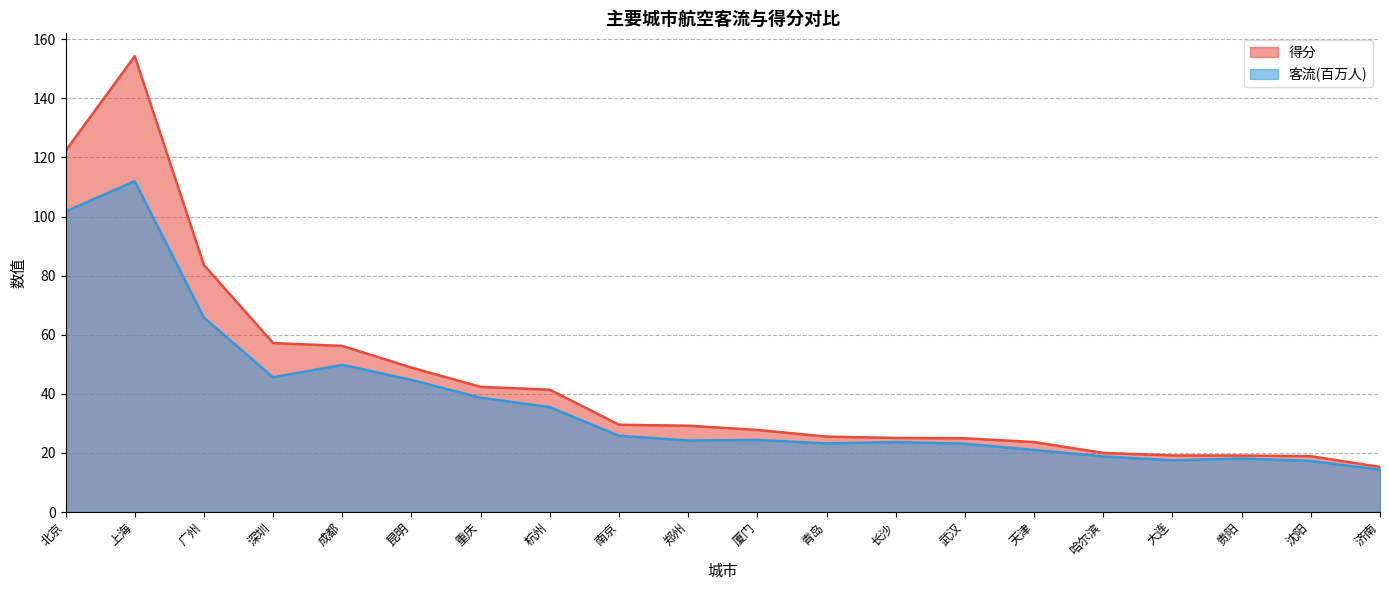

The value of 得分 at 大连 is 19.1. True or false?

True